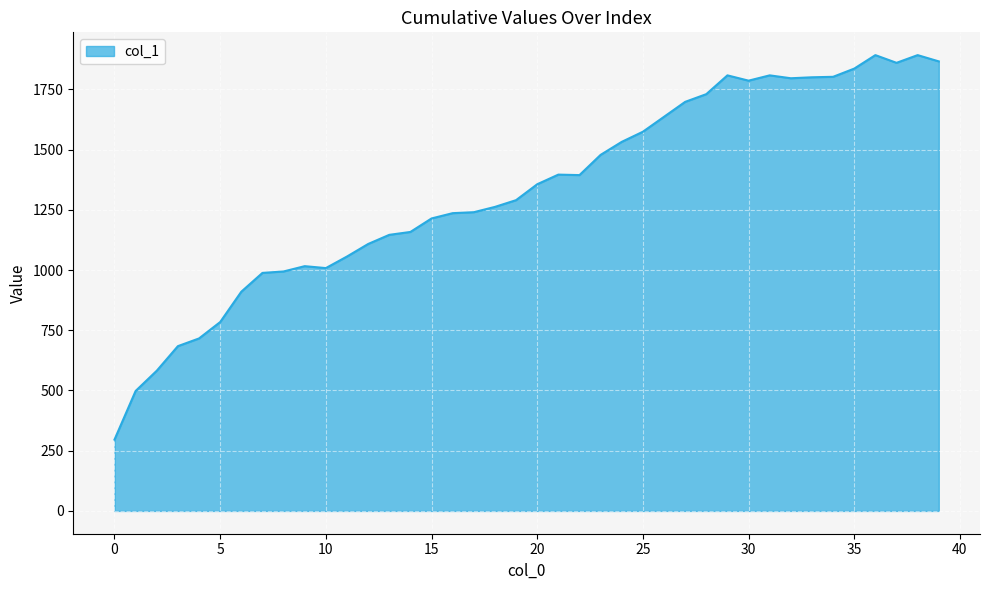

What is the maximum value shown in the chart?

1892